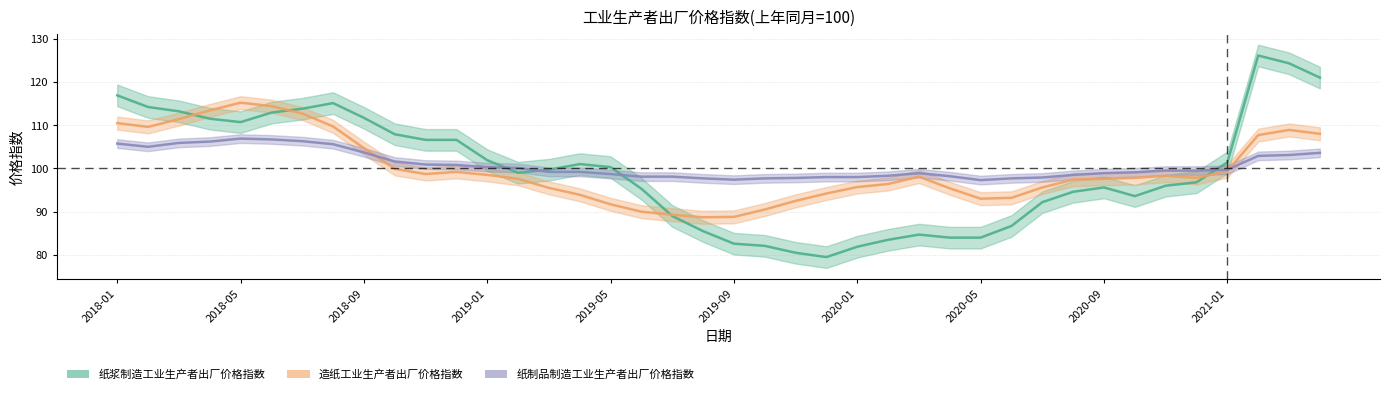

Reading right to left, what are all the values shown in this chart?

纸浆制造工业生产者出厂价格指数: 121.0	124.3	126.1	101.4	96.8	96.0	93.6	95.6	94.6	92.2	86.7	84.0	84.0	84.7	83.5	81.9	79.5	80.5	82.1	82.6	85.5	89.0	95.3	100.3	101.0	99.7	99.0	101.9	106.6	106.6	107.9	111.7	115.1	113.8	112.9	110.7	111.5	113.2	114.2	116.9
造纸工业生产者出厂价格指数: 108.0	108.9	107.7	99.4	97.8	98.3	97.8	97.6	97.4	95.6	93.2	93.0	95.4	98.1	96.4	95.7	94.2	92.5	90.5	88.8	88.7	89.3	90.0	91.7	93.9	95.5	97.6	98.5	99.2	98.7	99.9	104.7	109.7	112.7	114.4	115.2	113.4	111.4	109.6	110.5
纸制品制造工业生产者出厂价格指数: 103.6	103.1	102.9	99.7	99.5	99.5	99.1	98.9	98.5	97.9	97.7	97.3	98.2	98.9	98.3	98.0	98.0	97.8	97.7	97.4	97.7	98.1	98.1	98.7	99.2	99.2	100.1	100.3	100.8	100.9	101.6	103.7	105.6	106.3	106.7	106.9	106.2	105.9	105.0	105.7